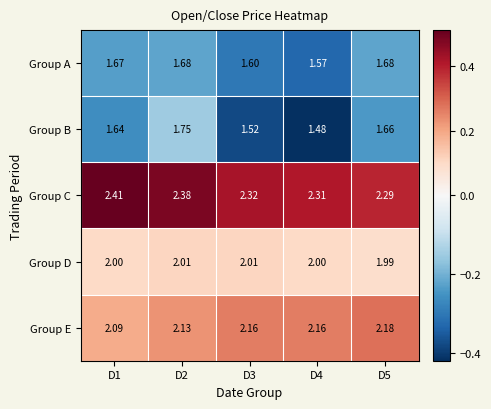

Between D1 and D5, which series saw the biggest shift?

Group C